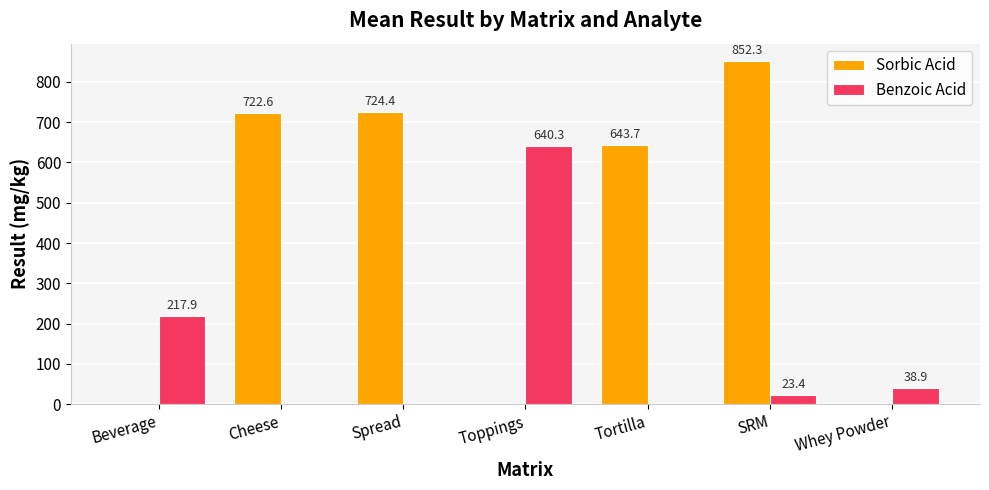

What value does the Benzoic Acid series have at Beverage?

217.9